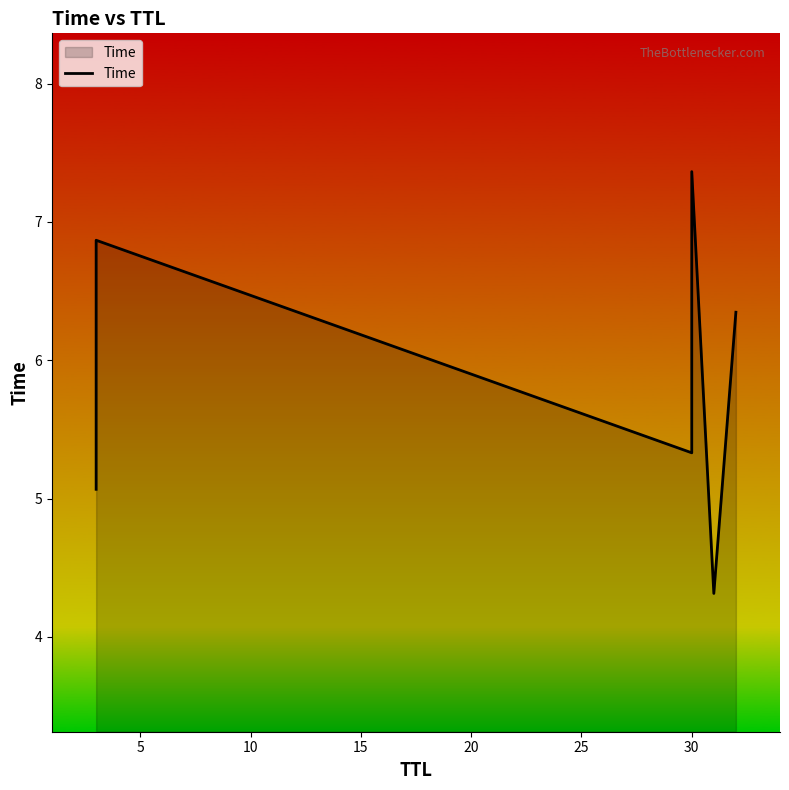

How many data points are above 6?

3